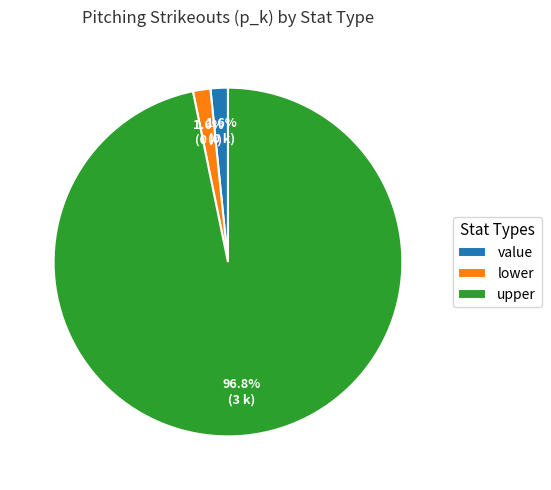

Which slice is the largest?

upper